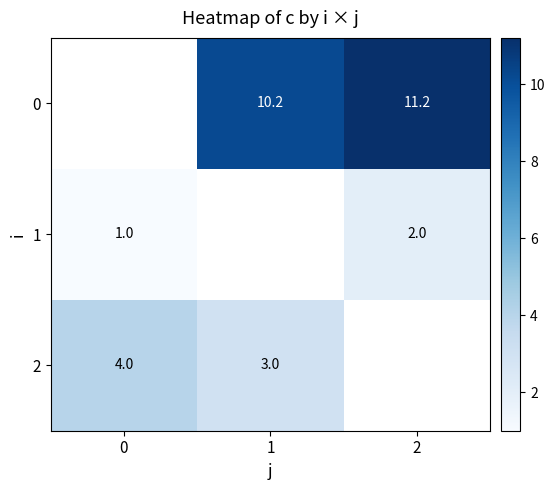

The value of 0 at 2 is 11.2. True or false?

True